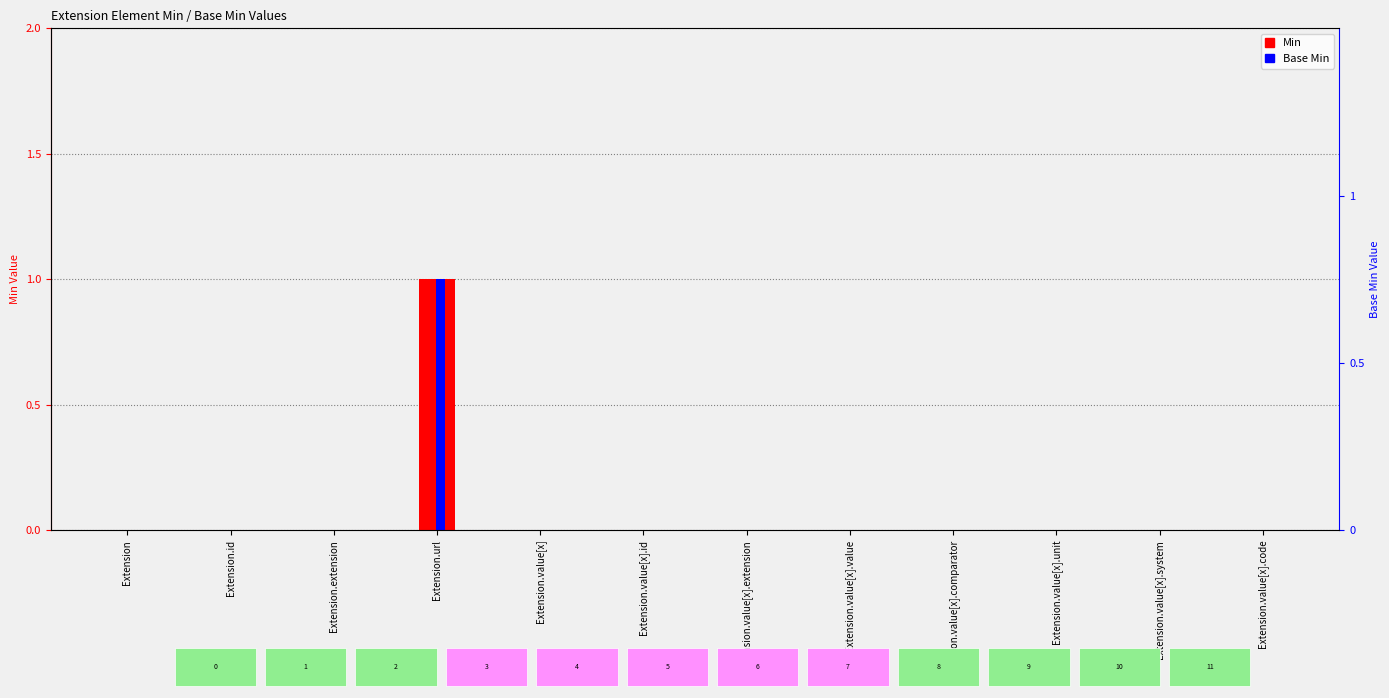

The value of Base Min at Extension.value[x].id is 0. True or false?

True